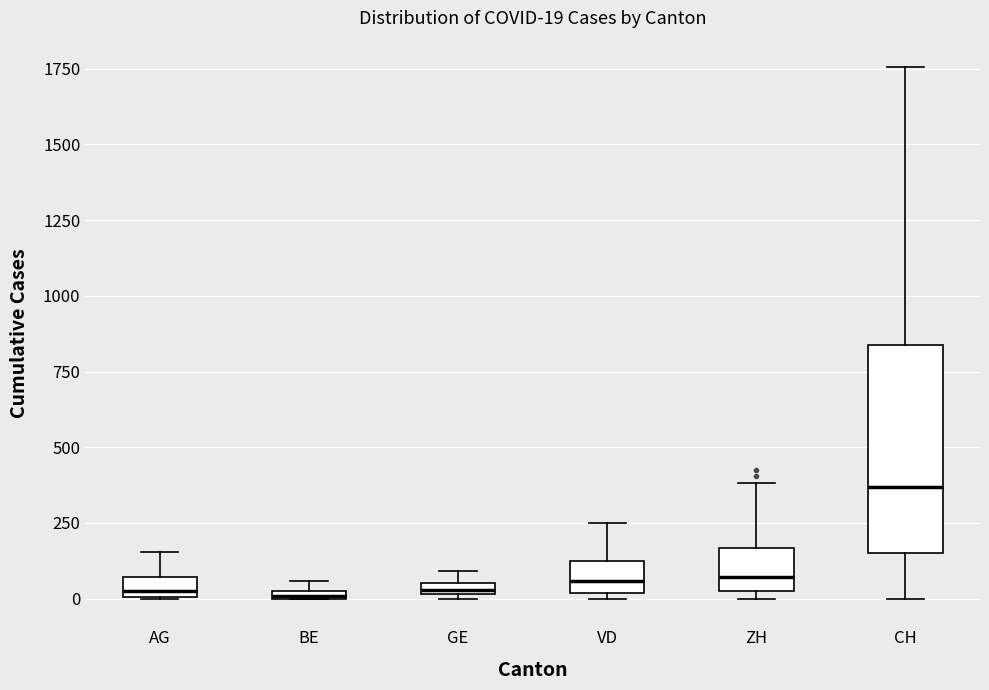

Comparing the boxes themselves (not the whiskers), which one is the tallest?

CH